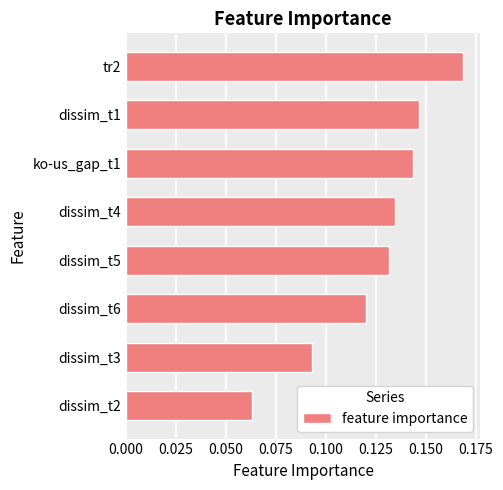

Which has a higher value, tr2 or dissim_t3?

tr2